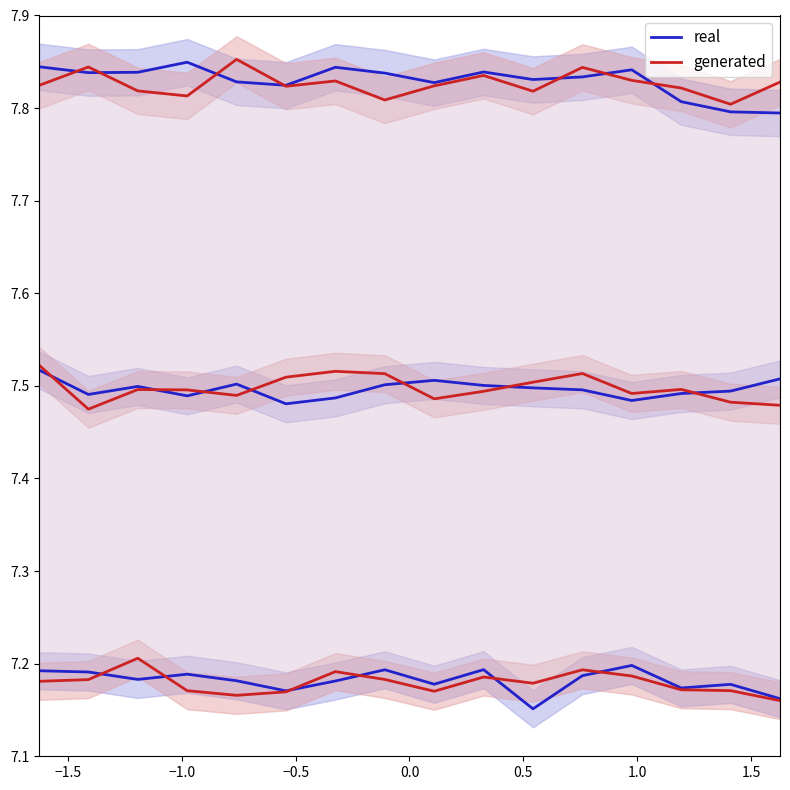

What is the maximum value shown in the chart?

7.9